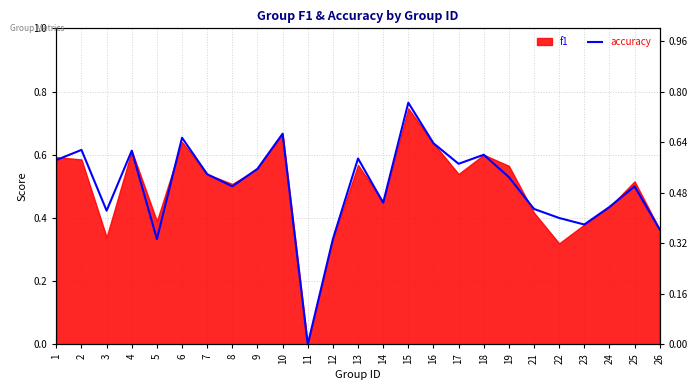

Does the chart display data point markers on the line(s)?

No